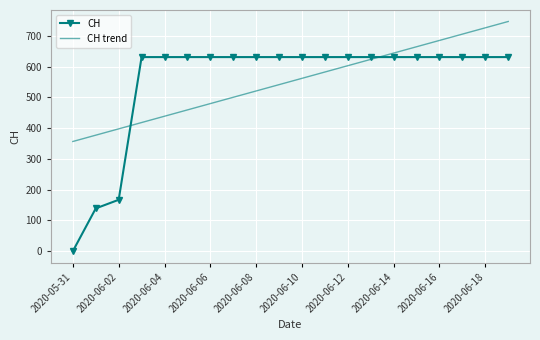

Rank the series by their maximum value, from lowest to highest.

CH, CH trend